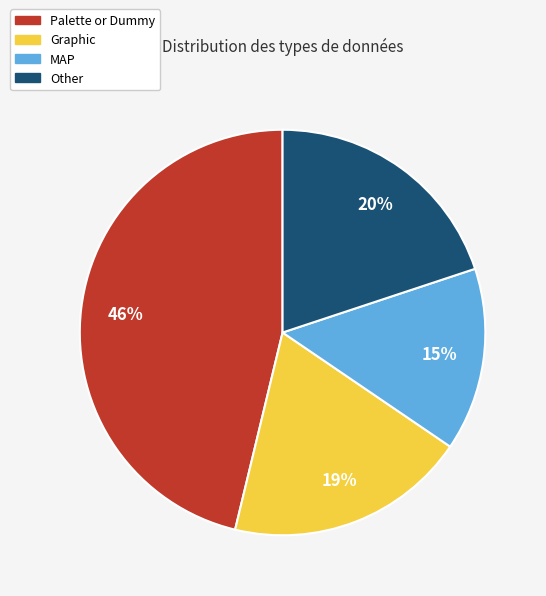

What is the ratio of the value at Palette or Dummy to the value at Graphic?

2.4